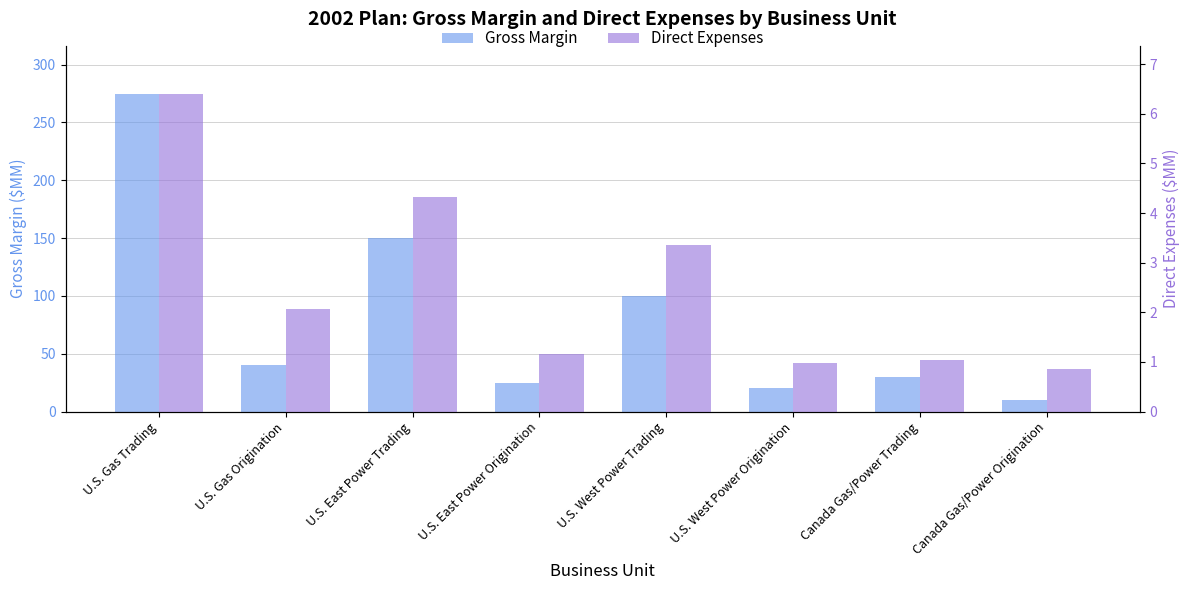

What is the label of the 5th bar from the left?

U.S. West Power Trading